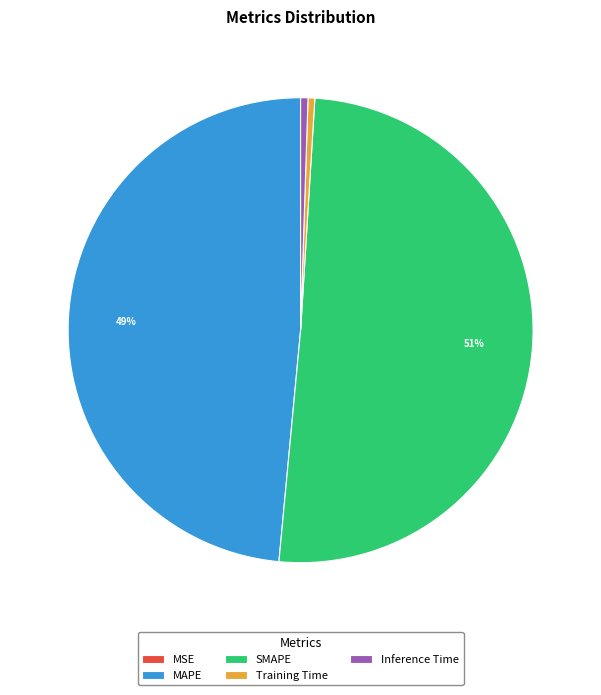

What is the largest slice in the pie chart?

SMAPE